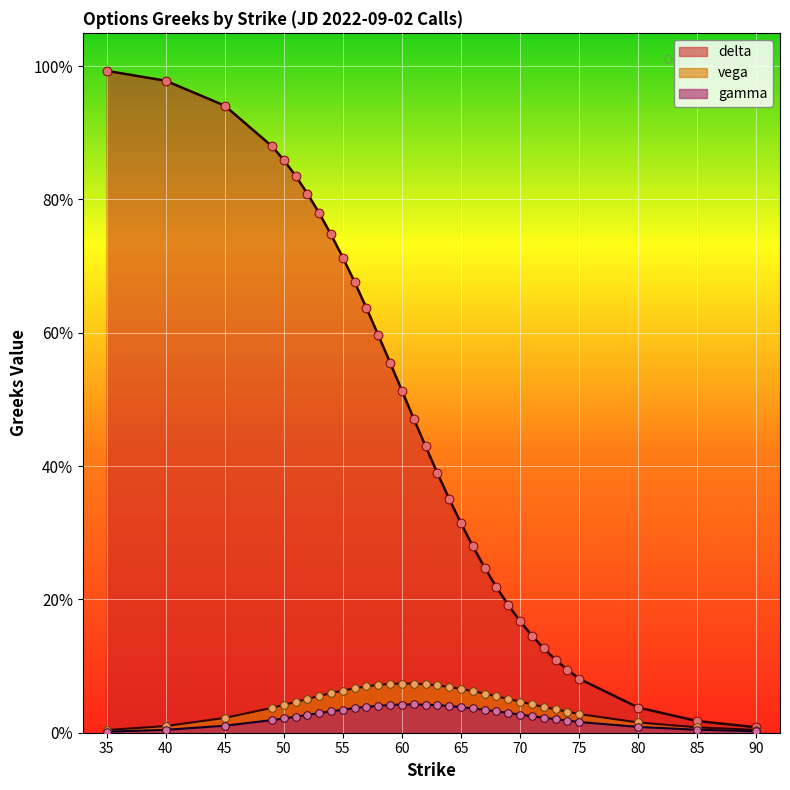

Which series reaches the maximum Y coordinate?

delta